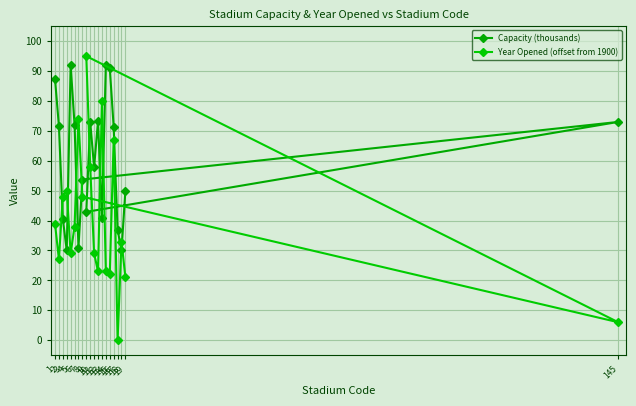

Which category has the highest value in the Capacity (thousands) series?

5